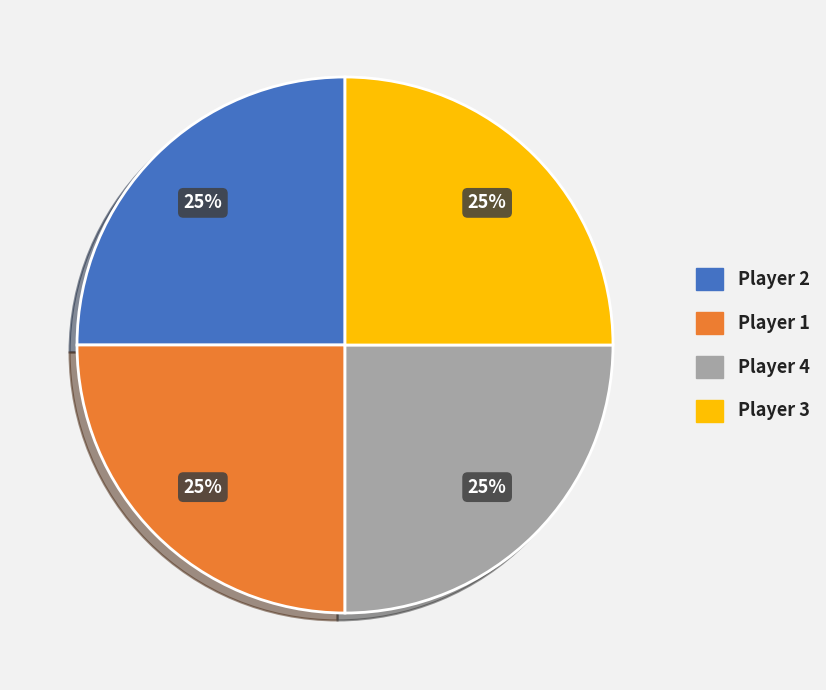

True or false: Player 1 accounts for 25% of the total.

True